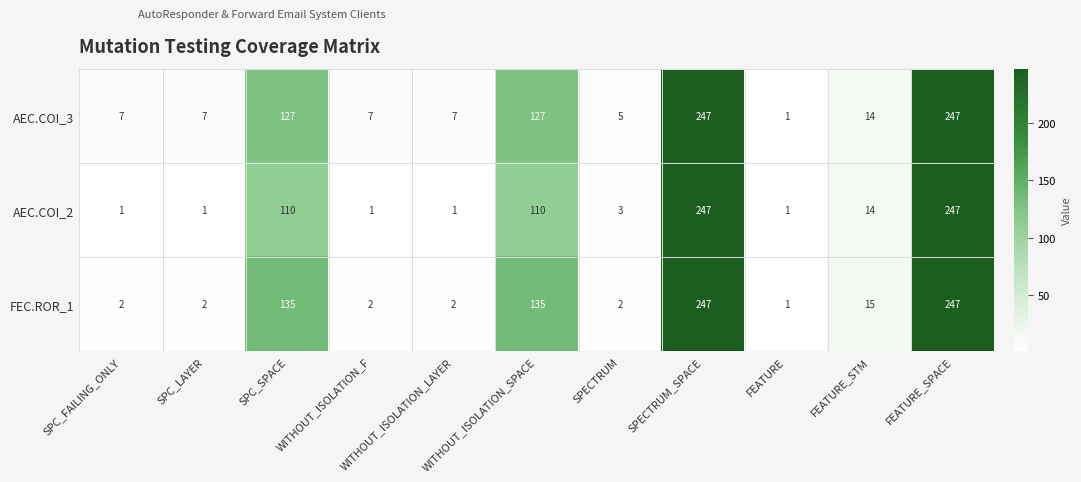

What is the highest value of the FEC.ROR_1 series?

247